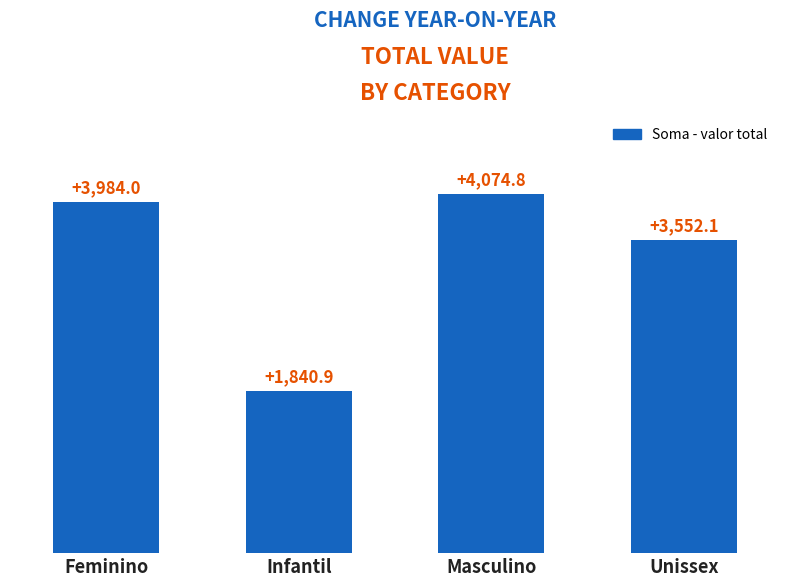

What is the sum of the values at Unissex and Infantil?

5393.0